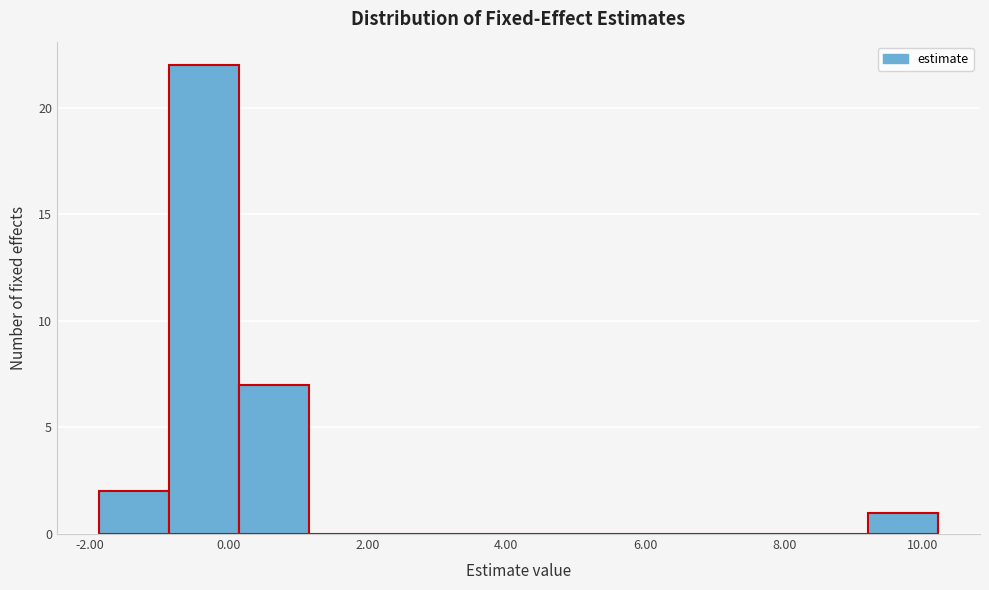

Reading left to right, list every bar in this chart as the range it spans on the x-axis followed by its height. Neither the bar edges nor the heights are printed on the chart, so give them approximately, as read against the axes.

-1.8 to -0.8: 2
-0.8 to 0.2: 22
0.2 to 1.2: 7
1.2 to 2.2: 0
2.2 to 3.2: 0
3.2 to 4.2: 0
4.2 to 5.2: 0
5.2 to 6.2: 0
6.2 to 7.2: 0
7.2 to 8.2: 0
8.2 to 9.2: 0
9.2 to 10.2: 1